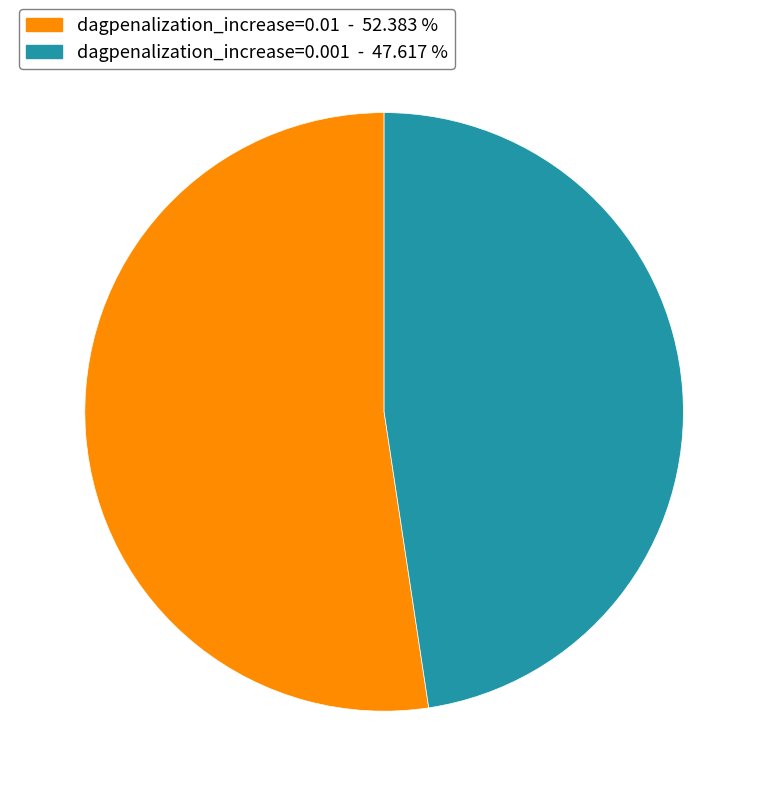

Is there any slice that represents more than half of the pie?

Yes